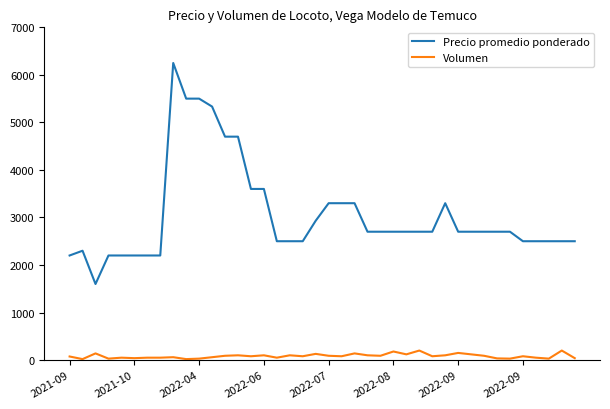

What is the sum of all Precio promedio ponderado values?

122114